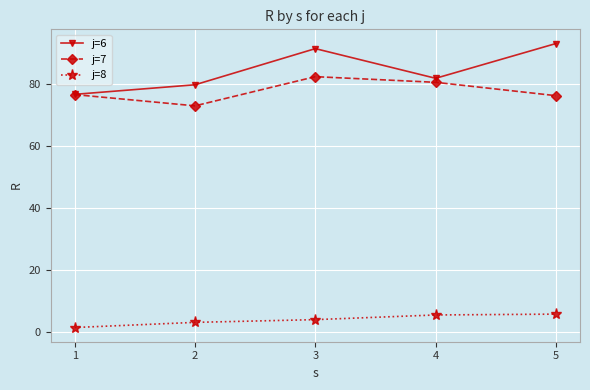

Rank the series at 3 from highest to lowest value.

j=6, j=7, j=8